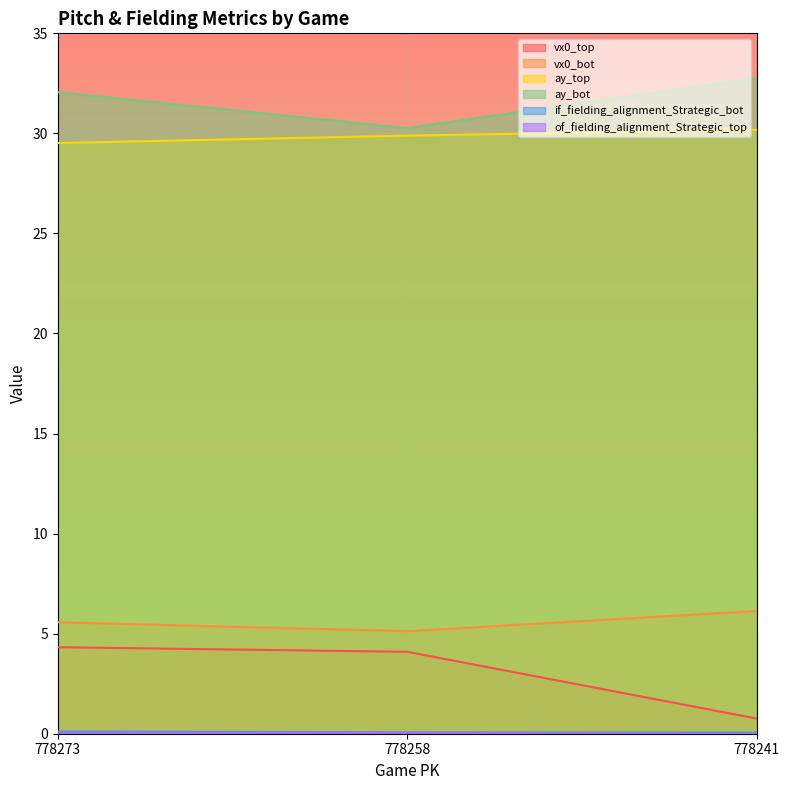

What is the difference between the vx0_bot values at 778273 and 778258?

0.4